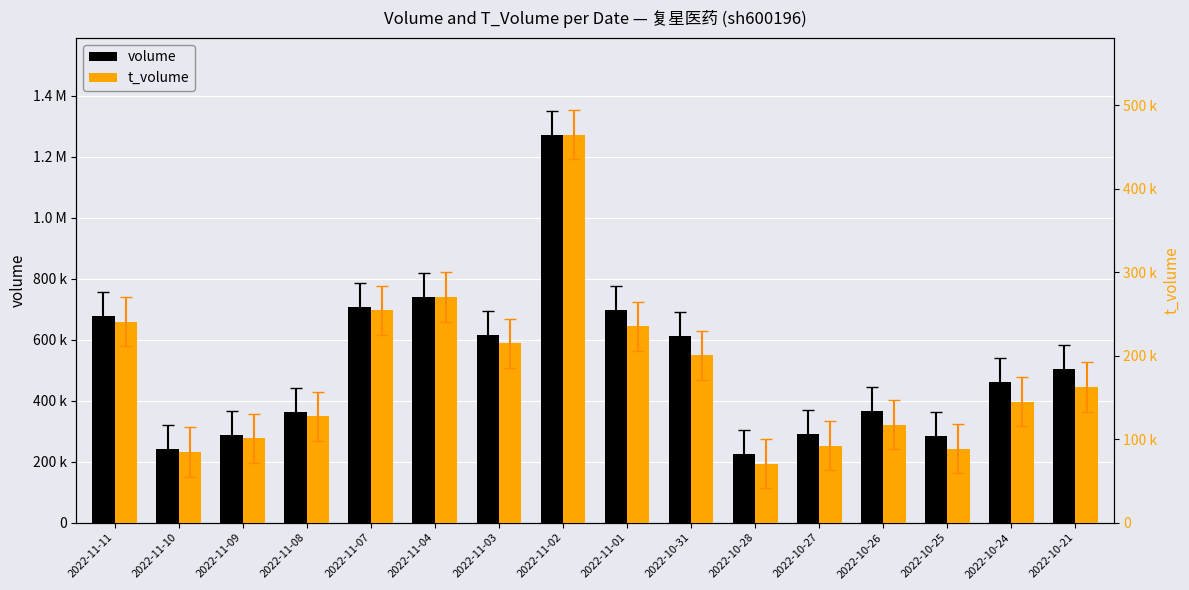

Which category has the highest value in the t_volume series?

2022-11-02